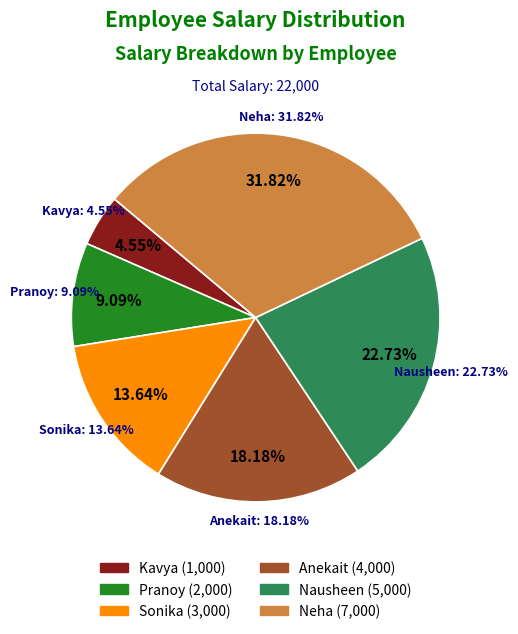

Which has a higher value, Nausheen or Sonika?

Nausheen